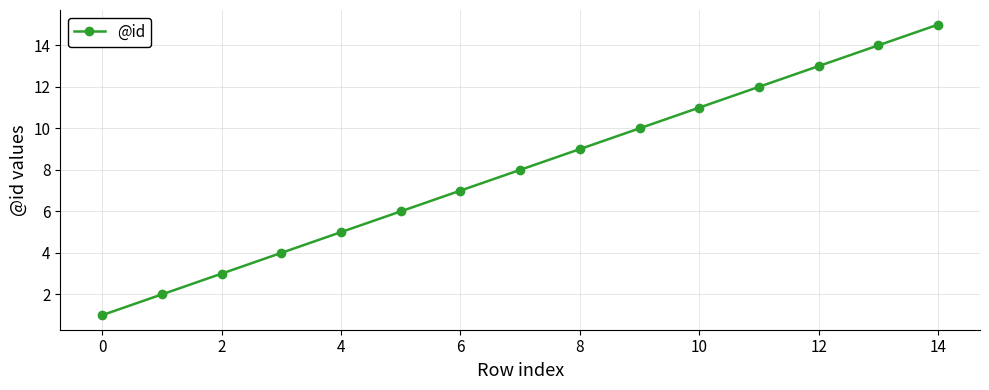

What is the maximum value shown in the chart?

15